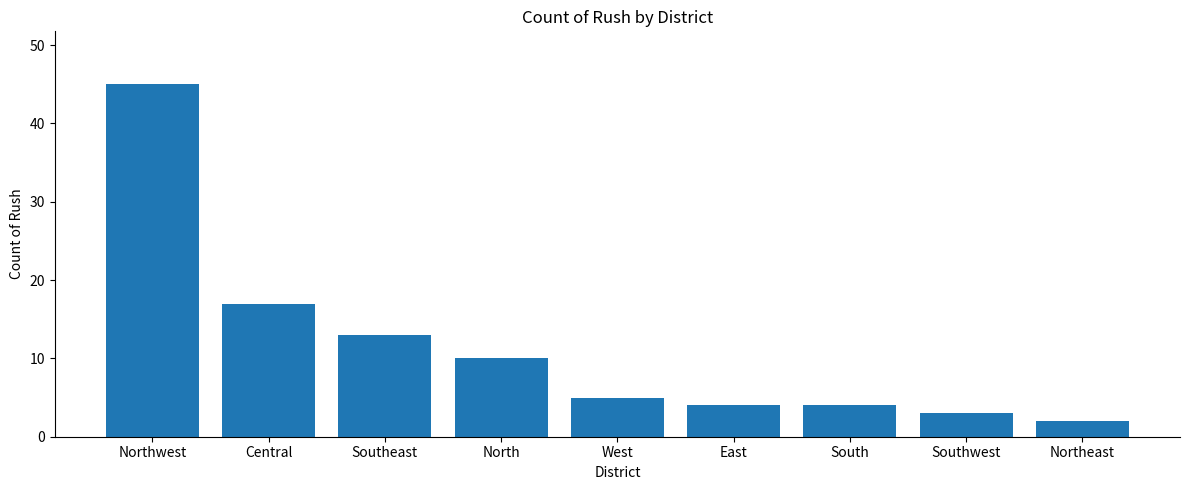

How many bars are there in total?

9